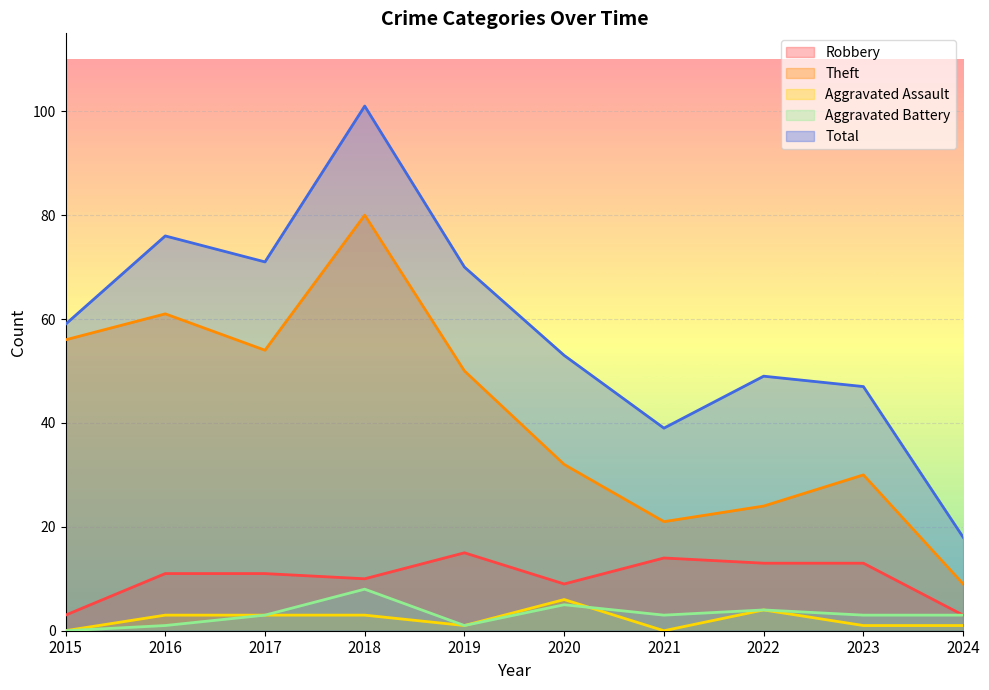

Rank the series by their maximum value, from highest to lowest.

Total, Theft, Robbery, Aggravated Battery, Aggravated Assault